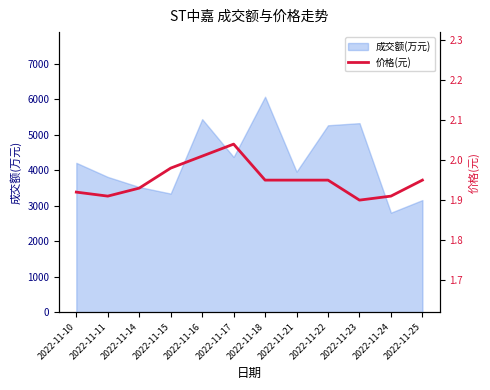

What is the sum of the values at 2022-11-25 and 2022-11-18?

3.9